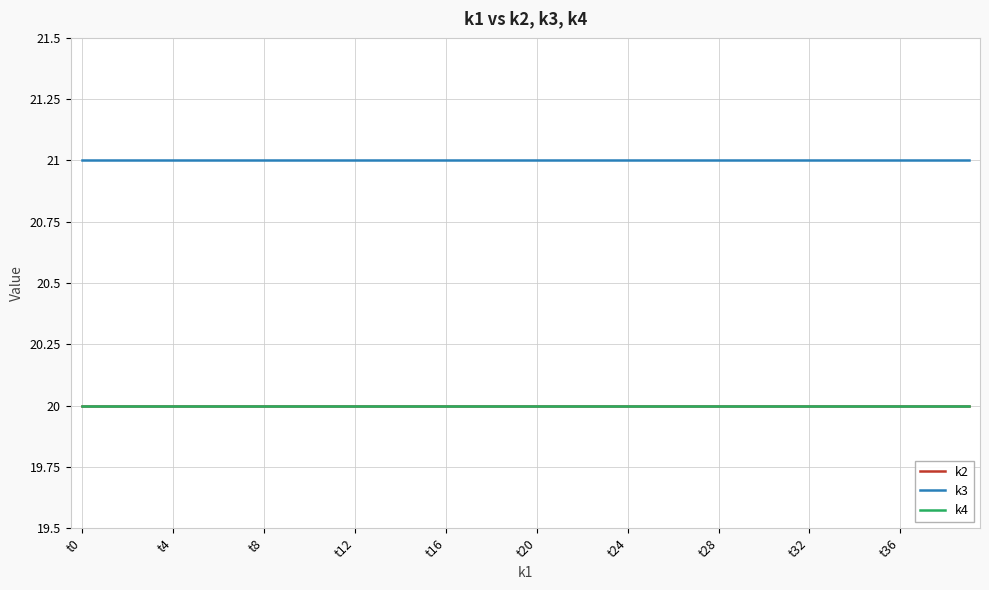

Does the chart display data point markers on the line(s)?

No